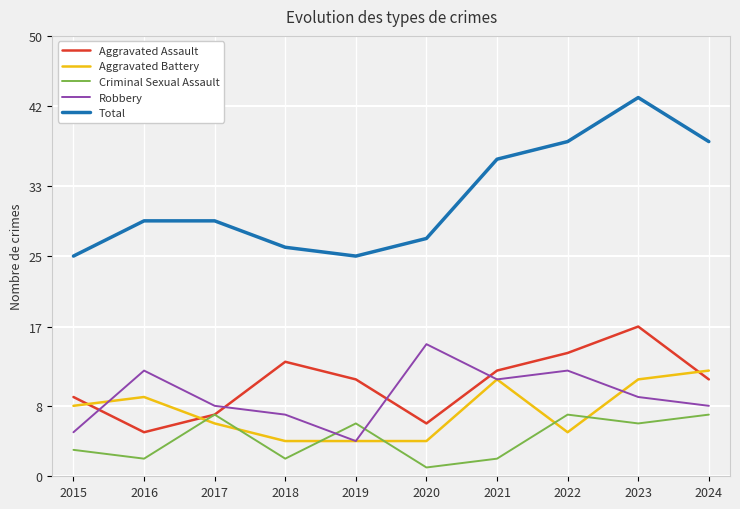

At which label does Robbery reach its minimum?

2019